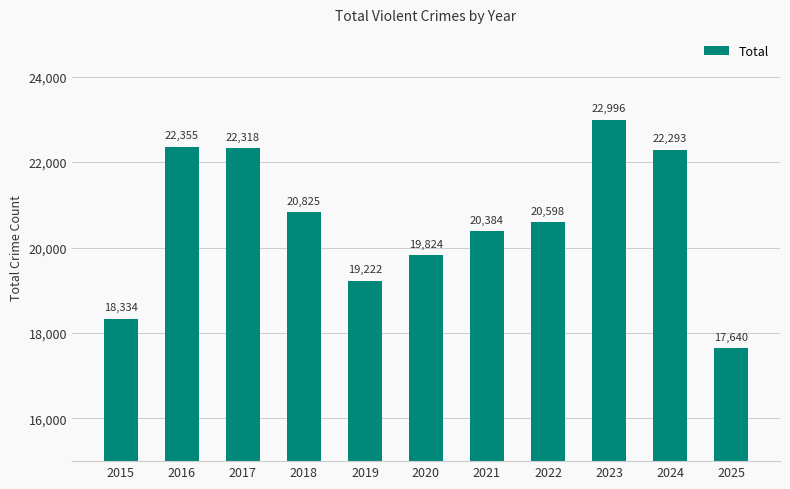

What is the minimum value shown in the chart?

17640